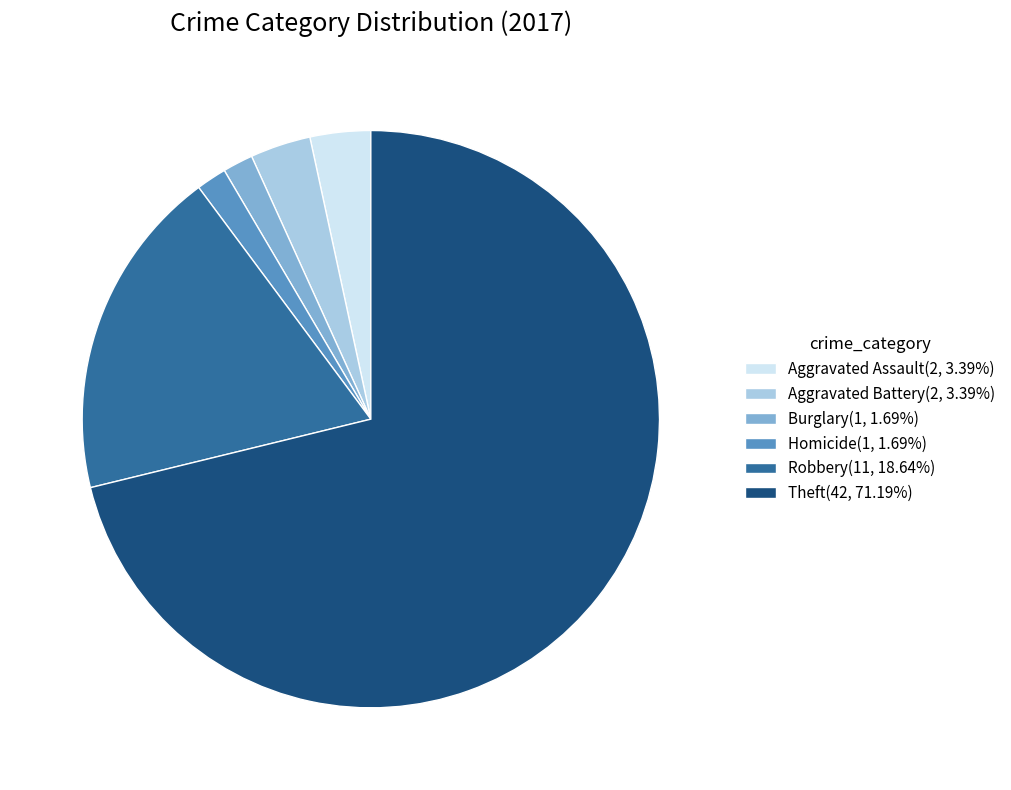

What is the ratio of the value at Aggravated Assault(2, 3.39%) to the value at Aggravated Battery(2, 3.39%)?

1.0